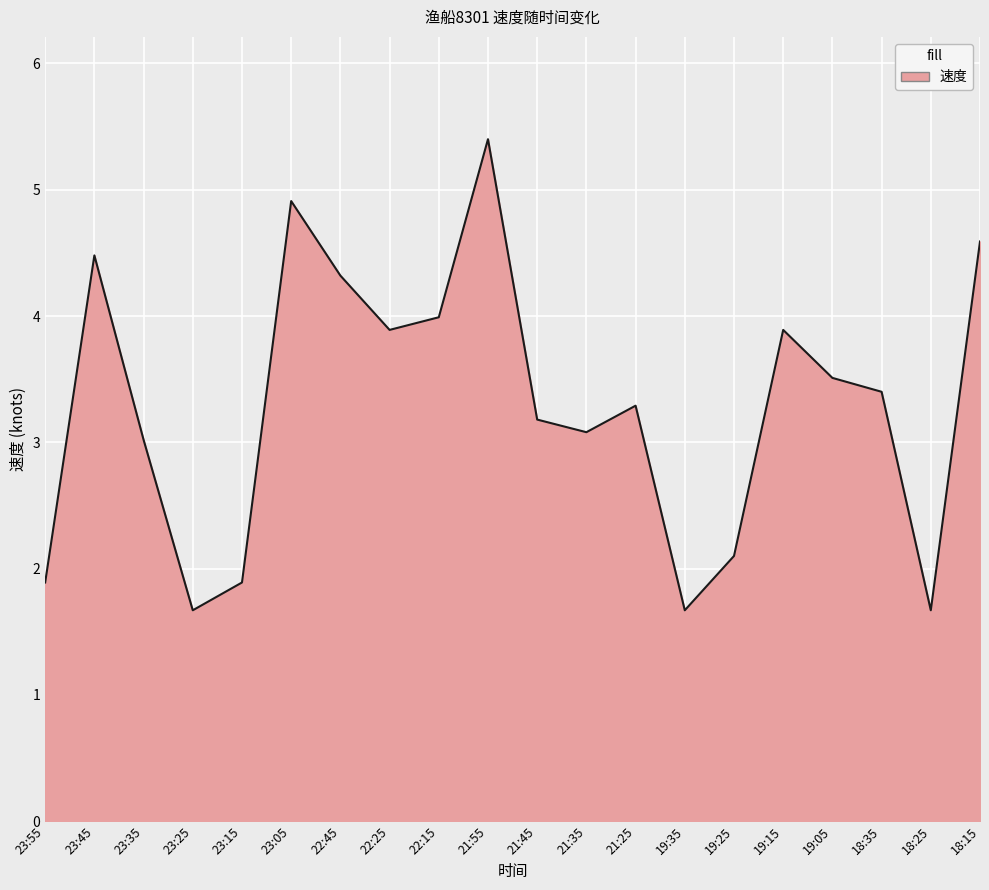

What is the difference between the values at 22:45 and 23:55?

2.4